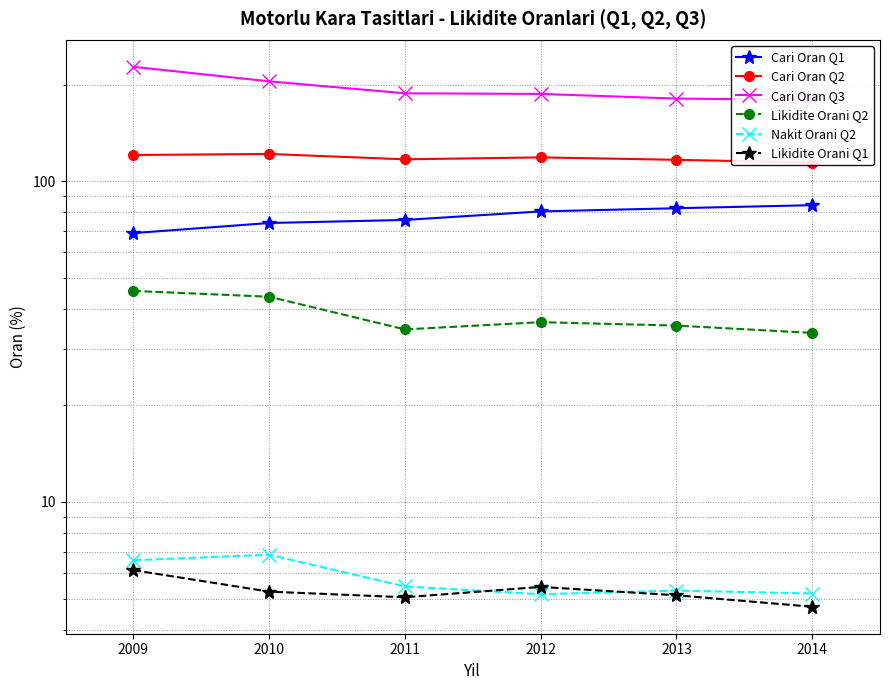

How many distinct data groups are displayed?

6